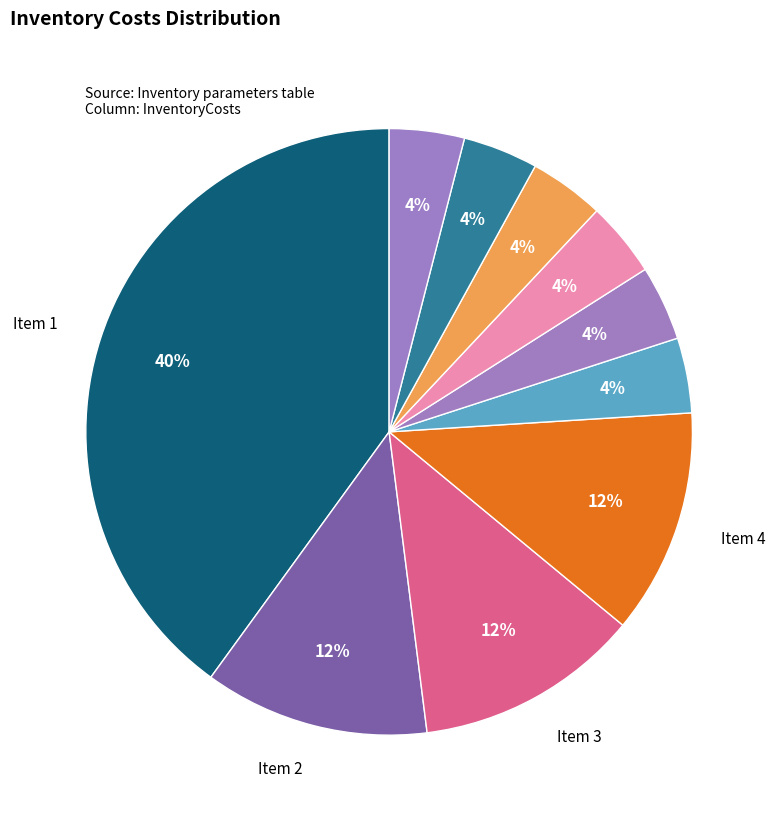

To the nearest percent, what is the difference between the largest and smallest slice percentages?

36%